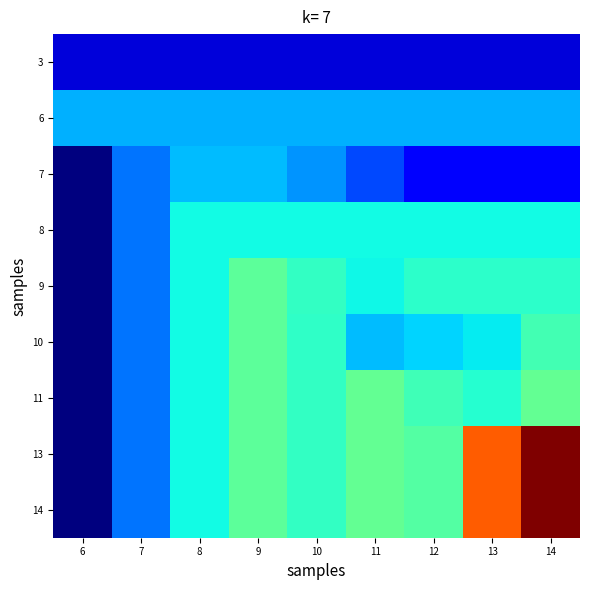

Reading left to right, transcribe all the data shown in this chart.

3: 6=14.5	7=14.5	8=14.5	9=14.5	10=14.5	11=14.5	12=14.5	13=14.5	14=14.5
6: 6=15.1	7=15.1	8=15.1	9=15.1	10=15.1	11=15.1	12=15.1	13=15.1	14=15.1
7: 6=14.3	7=14.9	8=15.1	9=15.1	10=15.0	11=14.8	12=14.6	13=14.6	14=14.6
8: 6=14.3	7=14.9	8=15.3	9=15.3	10=15.3	11=15.3	12=15.3	13=15.3	14=15.3
9: 6=14.3	7=14.9	8=15.3	9=15.5	10=15.4	11=15.3	12=15.4	13=15.4	14=15.4
10: 6=14.3	7=14.9	8=15.3	9=15.5	10=15.4	11=15.1	12=15.2	13=15.3	14=15.5
11: 6=14.3	7=14.9	8=15.3	9=15.5	10=15.4	11=15.6	12=15.4	13=15.4	14=15.6
13: 6=14.3	7=14.9	8=15.3	9=15.5	10=15.4	11=15.6	12=15.5	13=16.5	14=17.0
14: 6=14.3	7=14.9	8=15.3	9=15.5	10=15.4	11=15.6	12=15.5	13=16.5	14=17.0